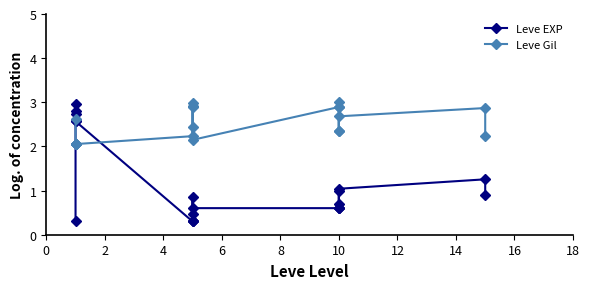

Reading left to right, transcribe all the data shown in this chart.

Leve EXP: 0.3	2.7	2.8	2.6	3.0	2.6	0.3	0.8	0.3	0.5	0.3	0.6	0.6	0.6	1.0	0.7	0.6	1.0	1.3	0.9
Leve Gil: 2.6	2.1	2.1	2.1	2.1	2.1	2.2	2.4	2.9	2.9	3.0	2.1	2.9	2.3	3.0	2.9	2.3	2.7	2.9	2.2